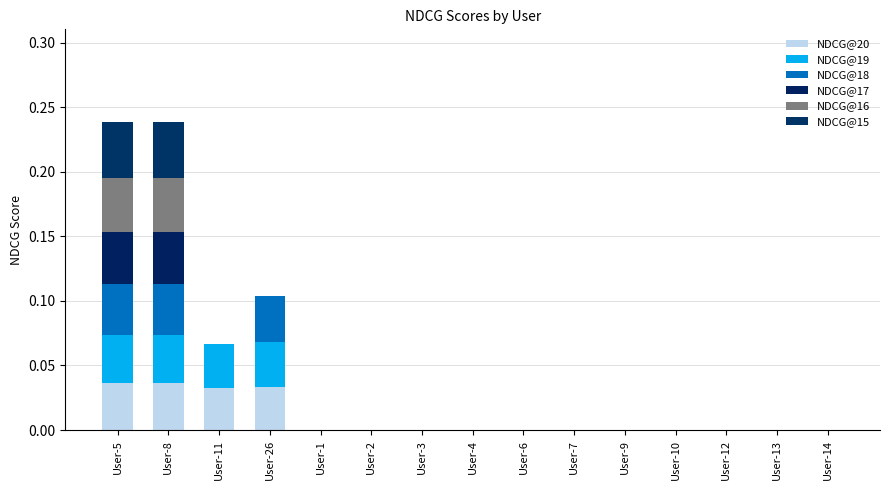

Are the bars grouped side by side (vs. stacked)?

No